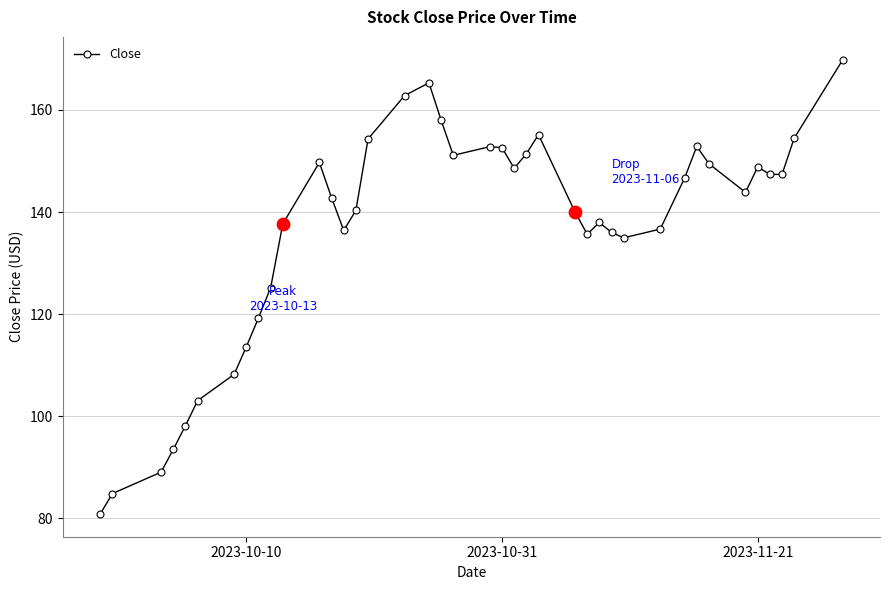

What is the value of the 4th point from the left?

93.5